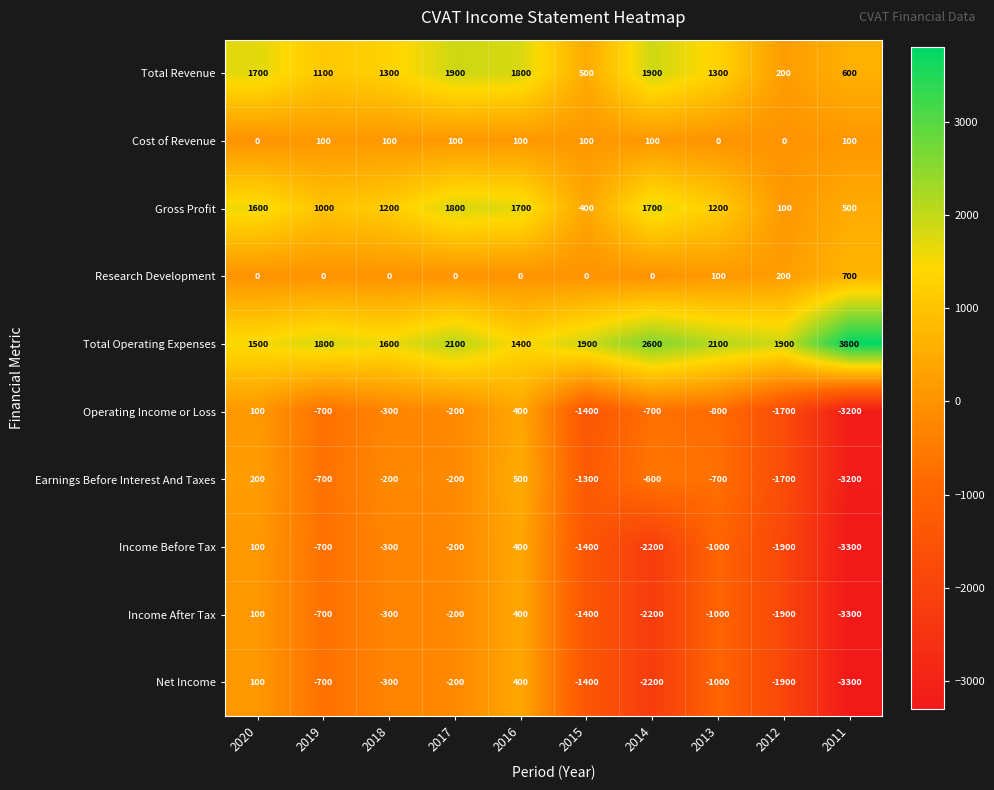

Which category has the lowest value across all series?

2011